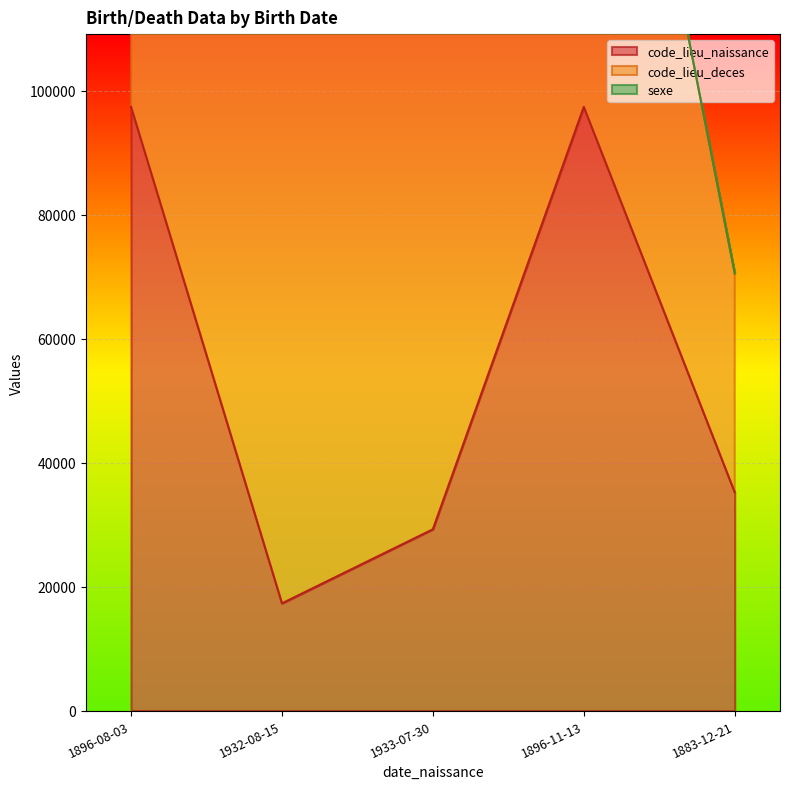

Which series has the widest spread of values?

code_lieu_naissance